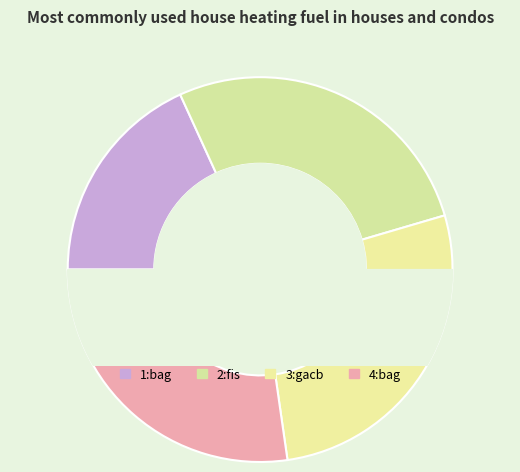

Rank the categories by value from lowest to highest.

1:bag, 2:fis, 3:gacb, 4:bag